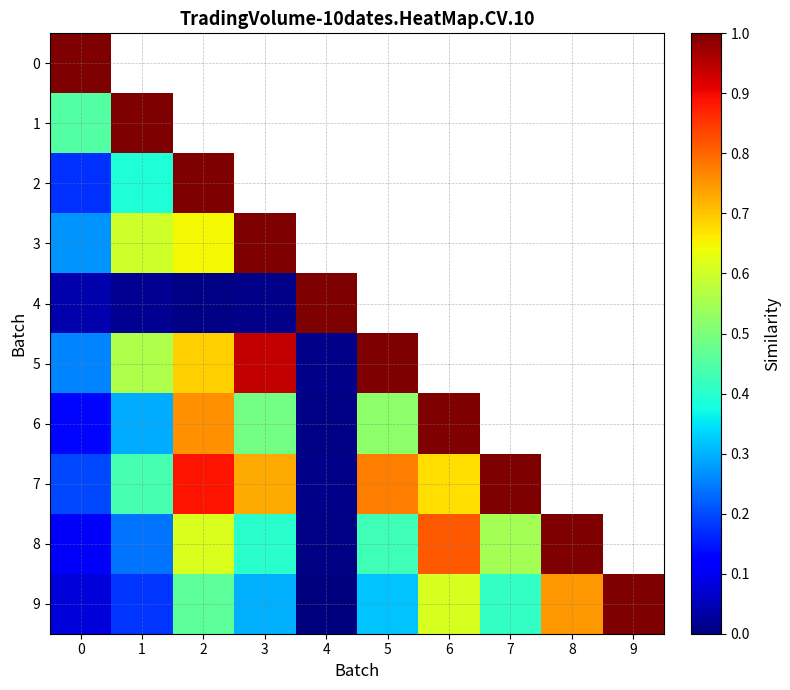

Which series changed the most between 7 and 8?

8